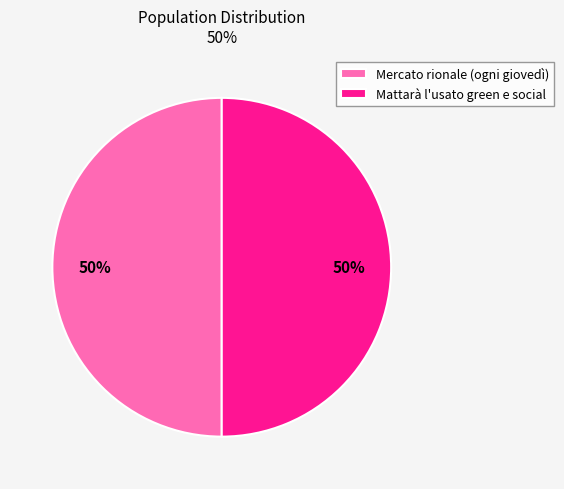

What percentage is the Mattarà l'usato green e social slice, to the nearest percent?

50%